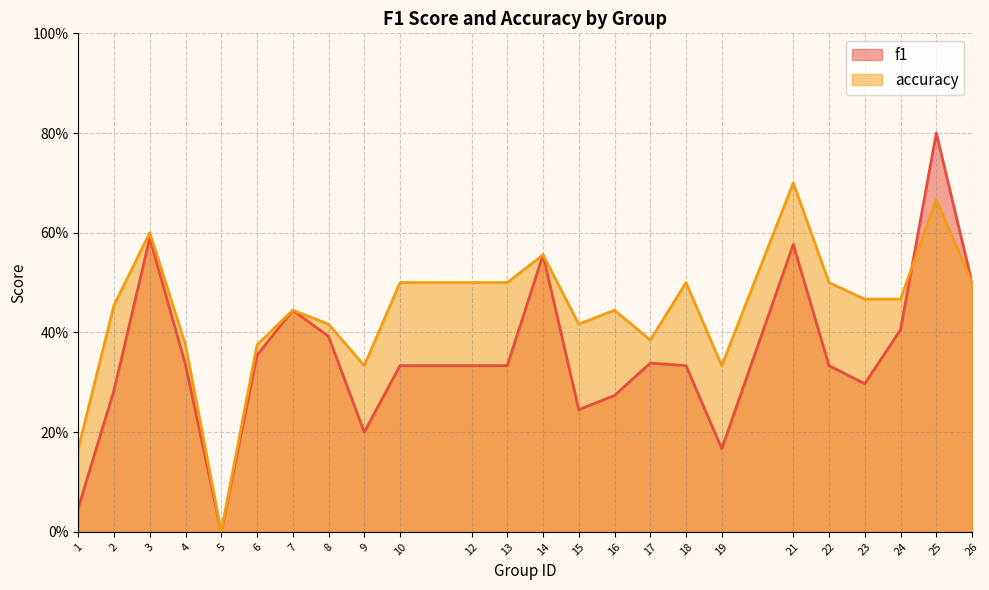

Rank the series by their average value, from lowest to highest.

f1, accuracy